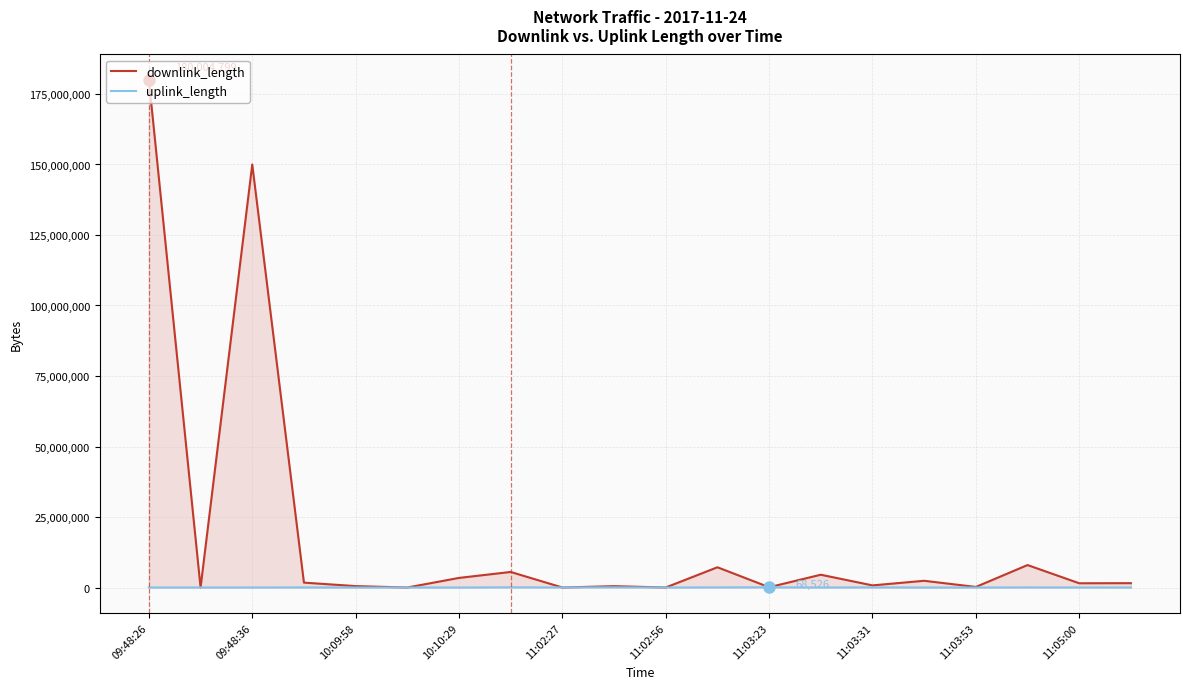

Which category has the highest value in the downlink_length series?

09:48:26